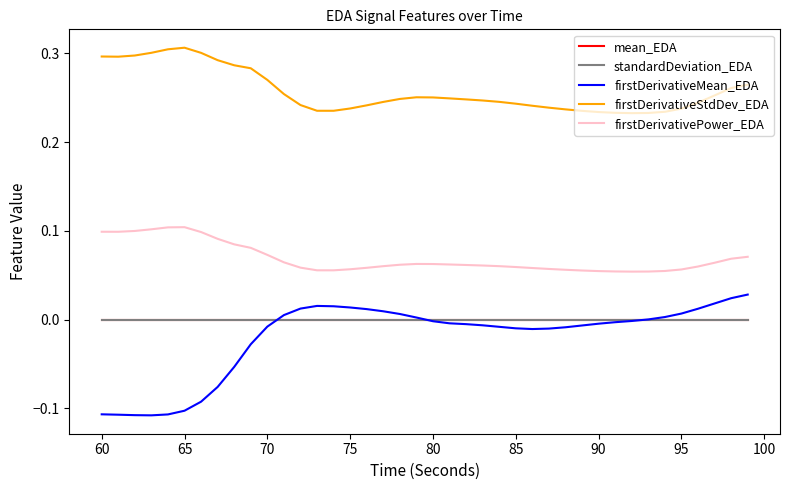

True or false: mean_EDA and firstDerivativePower_EDA cross at least once.

False